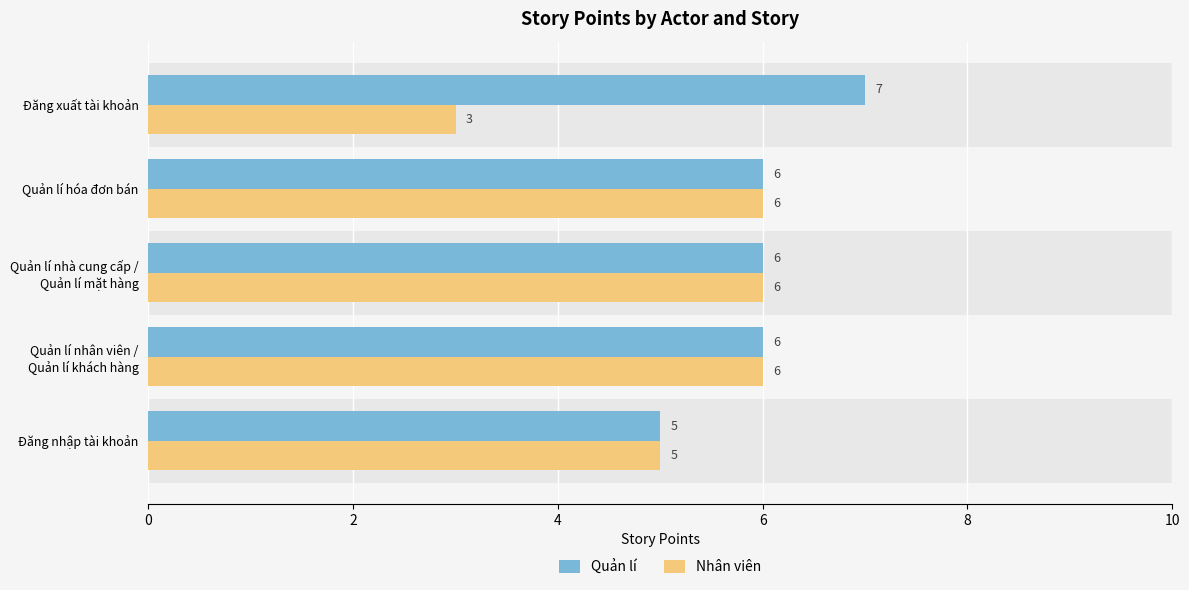

List the series in order of their peak value, highest first.

Quản lí, Nhân viên